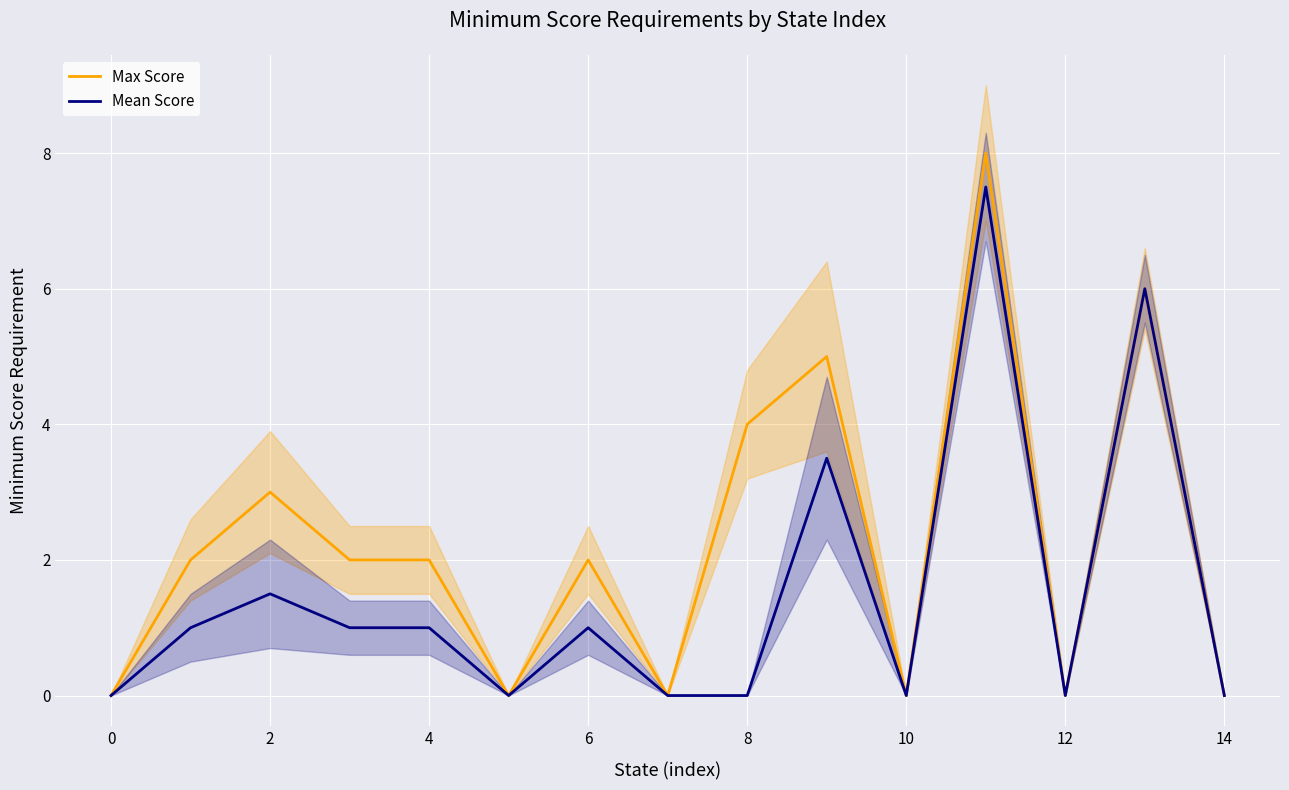

Is this an area chart (filled region under the line)?

No